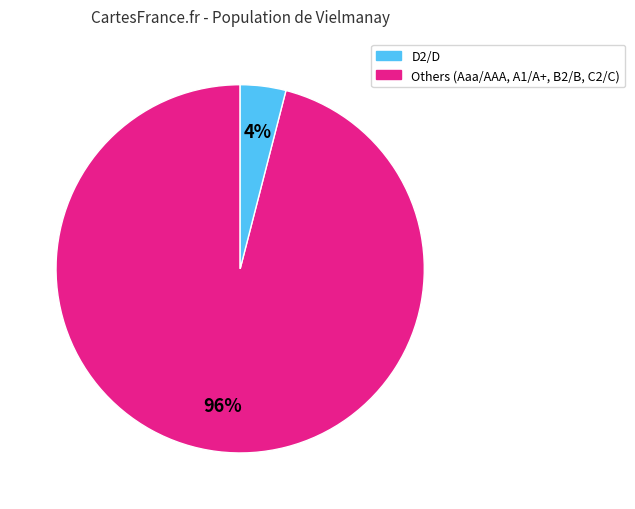

Does any single category account for the majority?

Yes